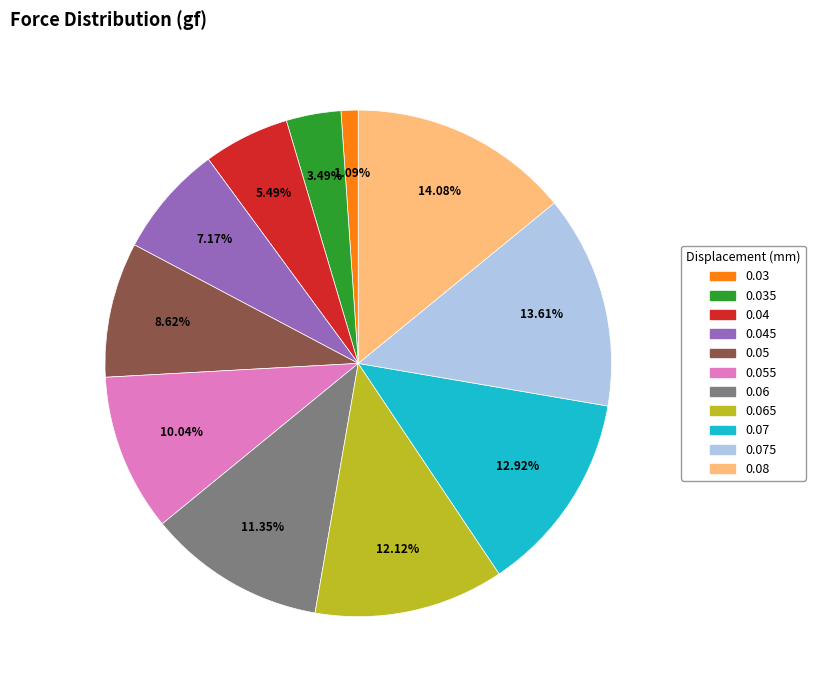

To the nearest percent, what is the average slice percentage?

9%